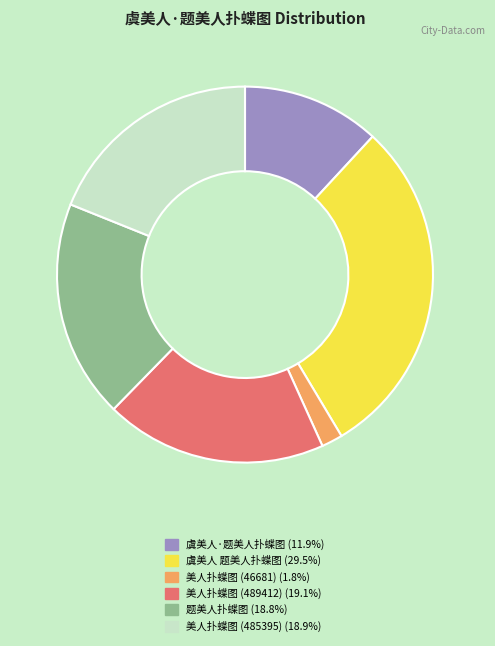

Does 虞美人 题美人扑蝶图 account for over 50% of the chart?

No